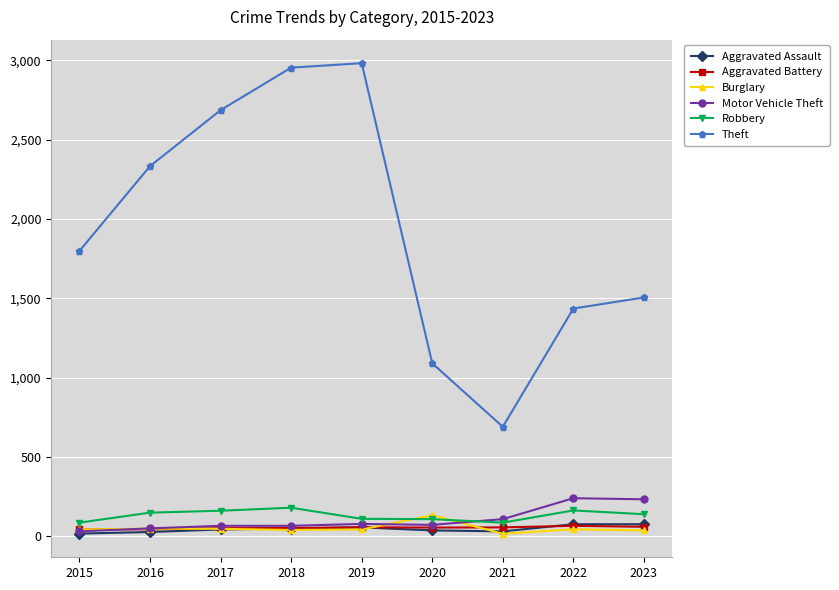

The Robbery series shows 161 at 2017. True or false?

True